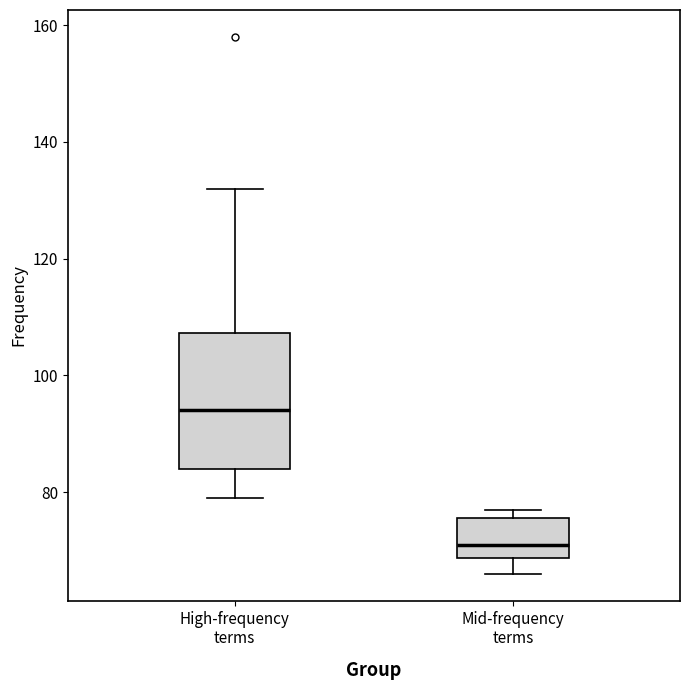

Where does the median line of the box for Mid-frequency terms sit on the y-axis? The values are not printed on the chart, so give them approximately, as read against the axis.

72